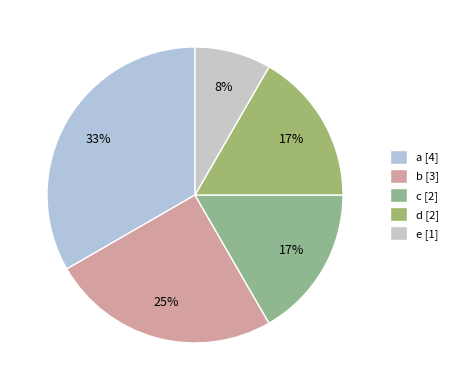

How many slices are in this pie chart?

5